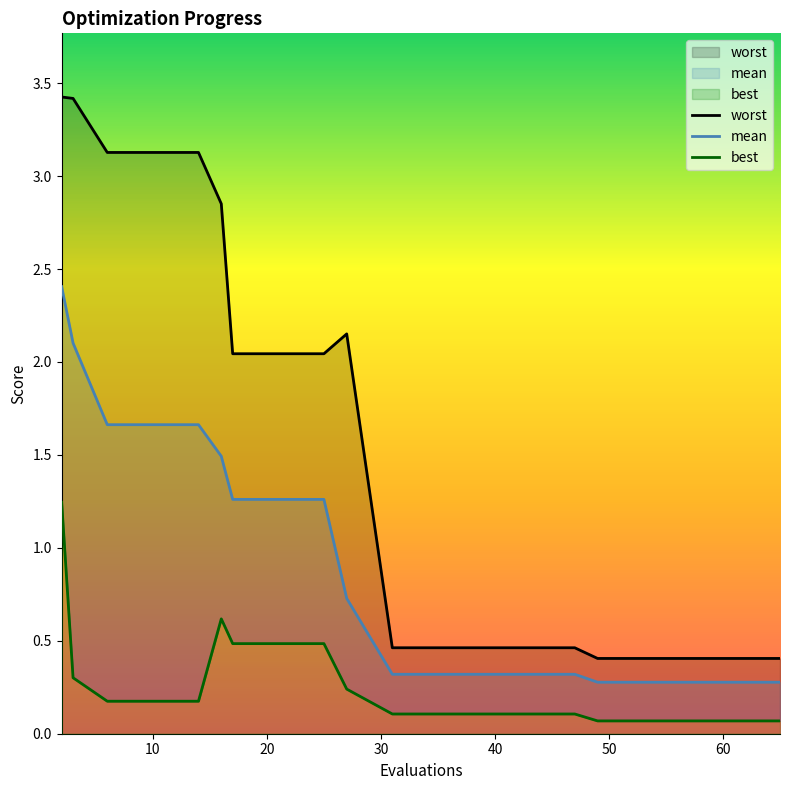

Which series has the largest total across all categories?

worst